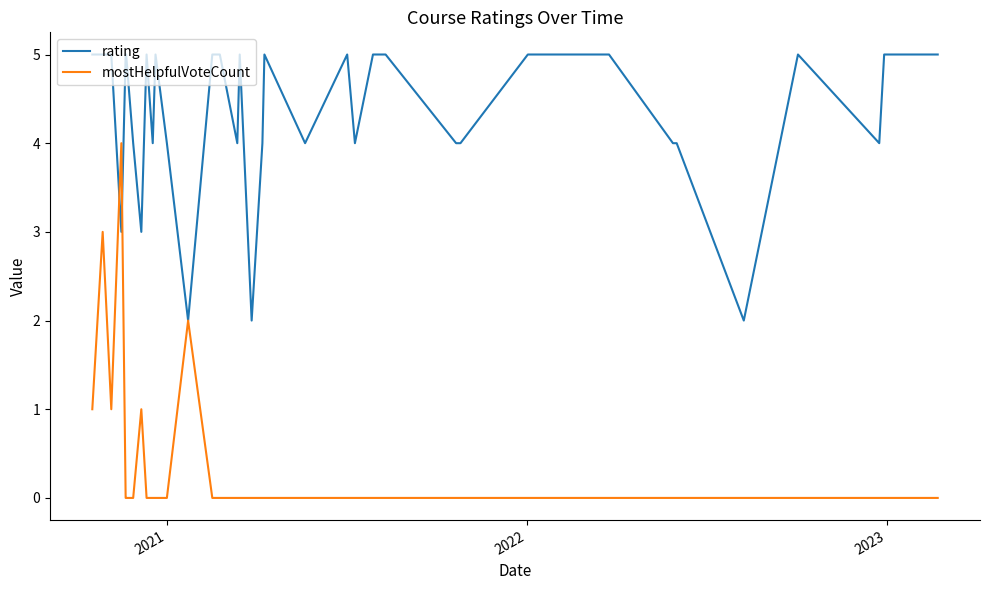

Which series has the largest total across all categories?

rating